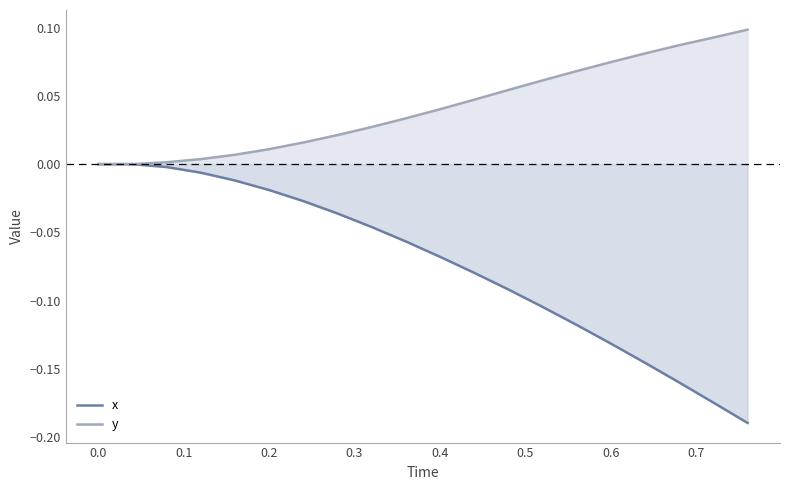

Which series has the largest total across all categories?

y